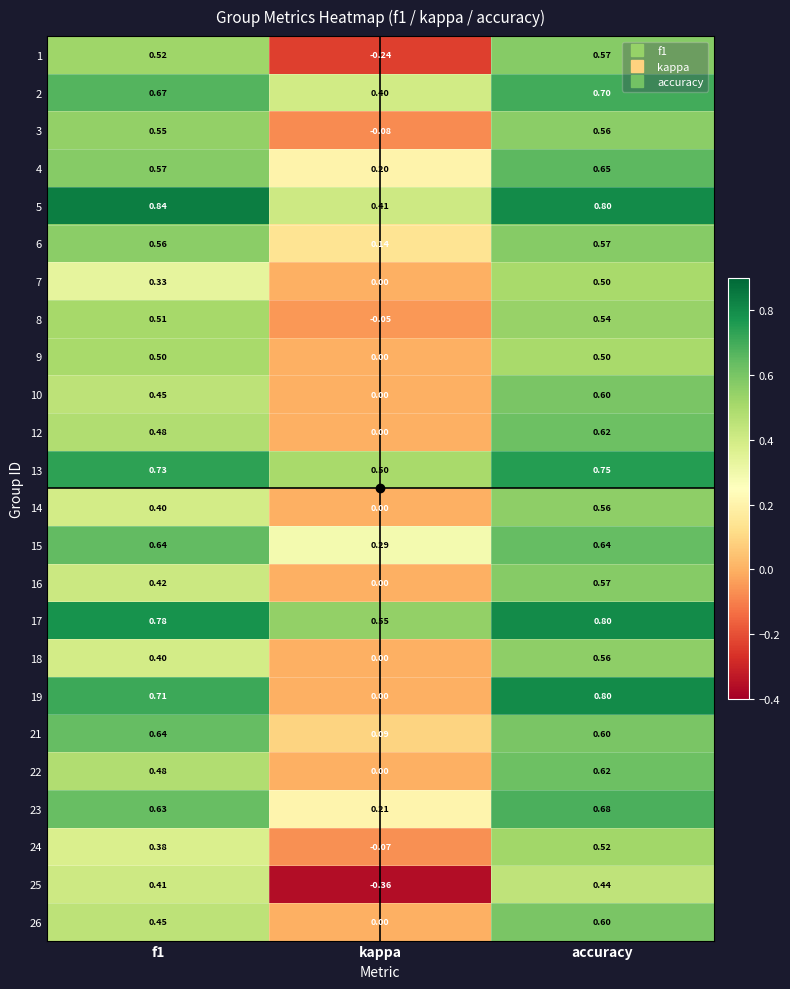

At which category is the sum across all series the highest?

accuracy